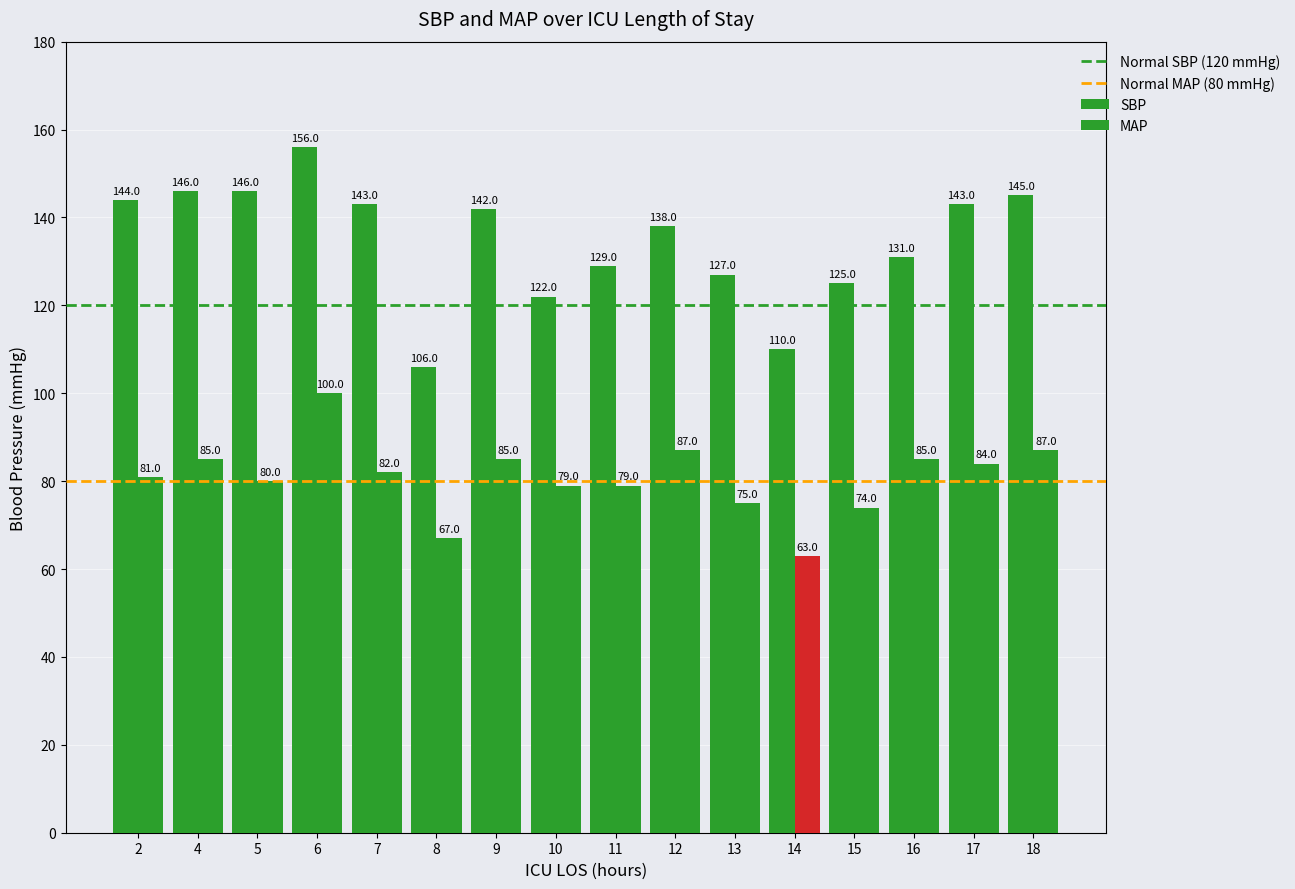

Reading left to right, what are all the values shown in this chart?

SBP: 144	146	146	156	143	106	142	122	129	138	127	110	125	131	143	145
MAP: 81	85	80	100	82	67	85	79	79	87	75	63	74	85	84	87